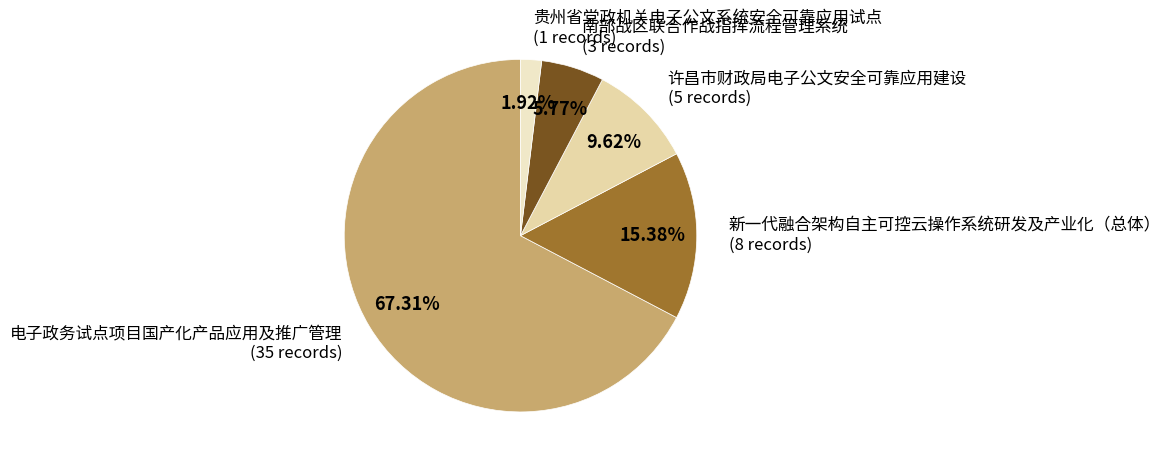

To the nearest percent, what percentage of the pie is 新一代融合架构自主可控云操作系统研发及产业化（总体）?

15%